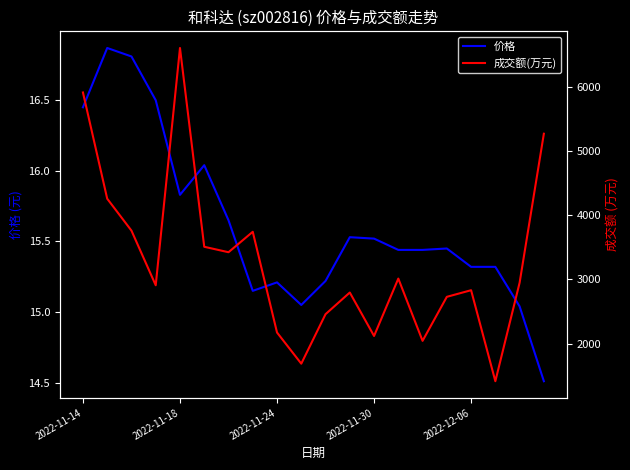

What is the difference between the highest and lowest values at 7?

3725.8